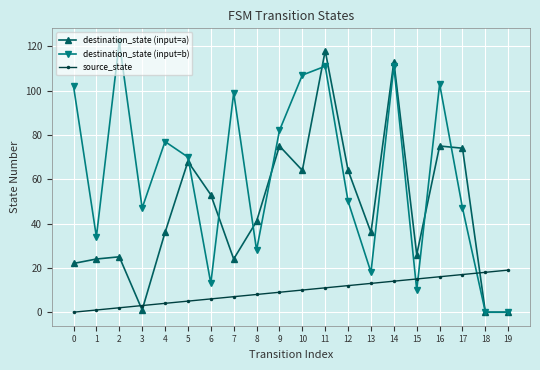

After their last crossing, which series has the higher values: destination_state (input=a) or source_state?

source_state